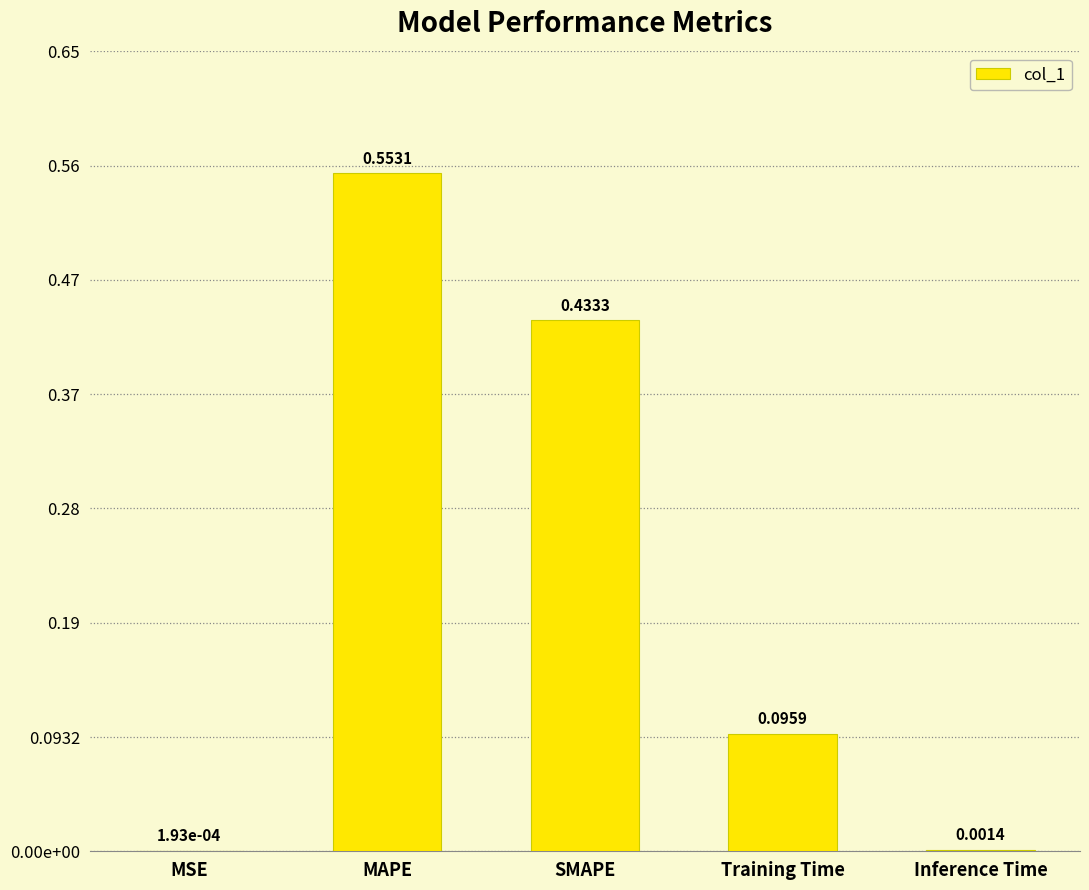

What is the difference between the maximum and minimum values?

0.6